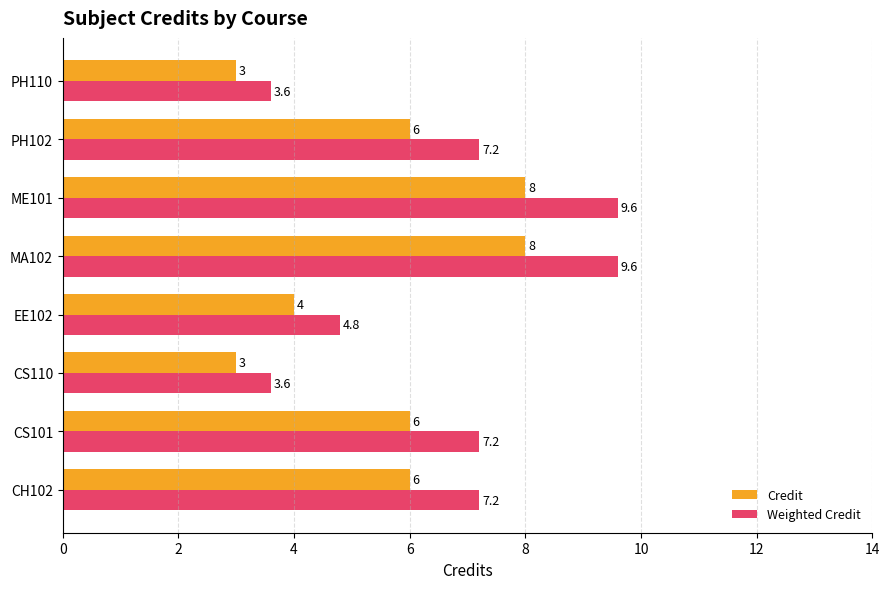

Is the value of Credit at ME101 greater than the value of Weighted Credit at CS110?

Yes